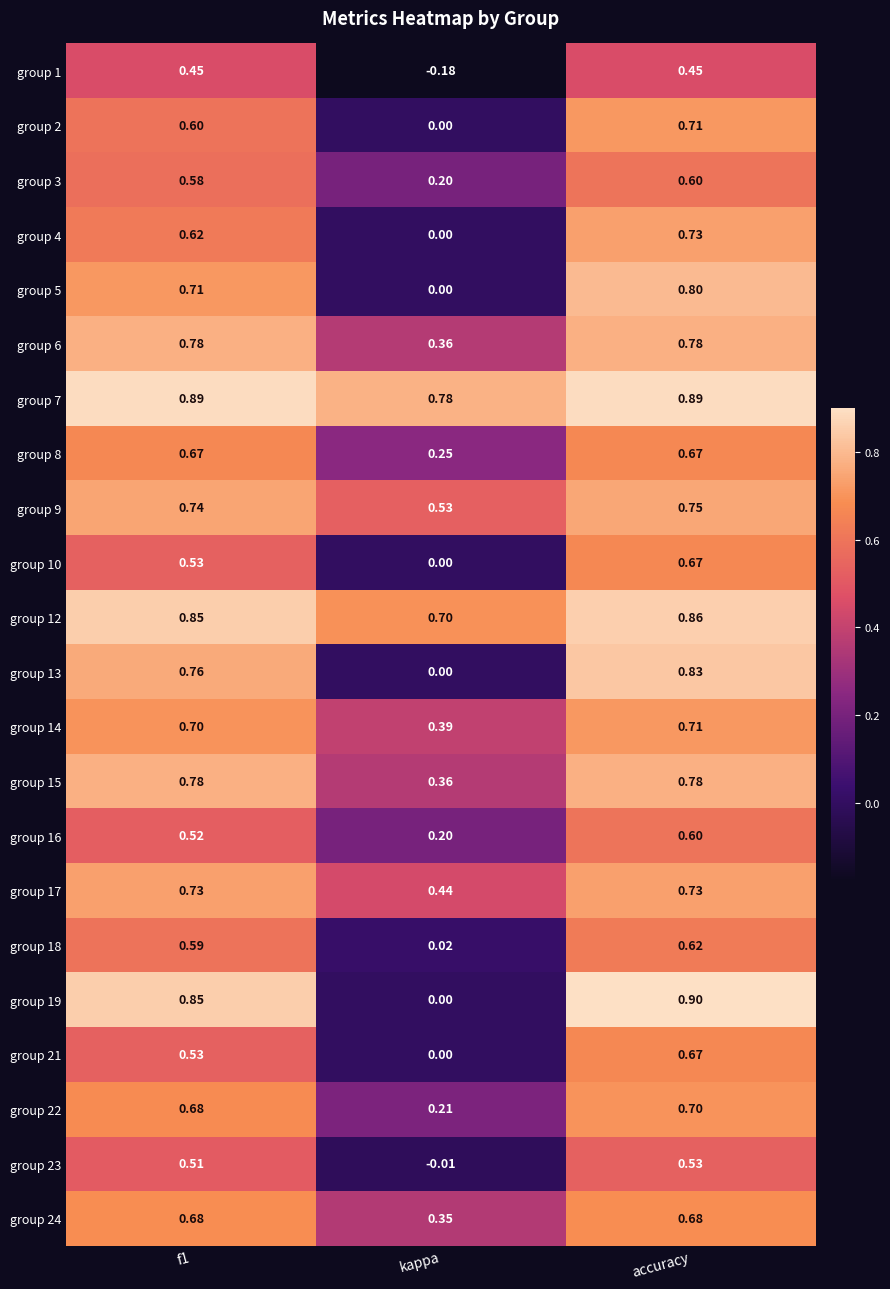

At which label is group 24 closest to 0?

kappa